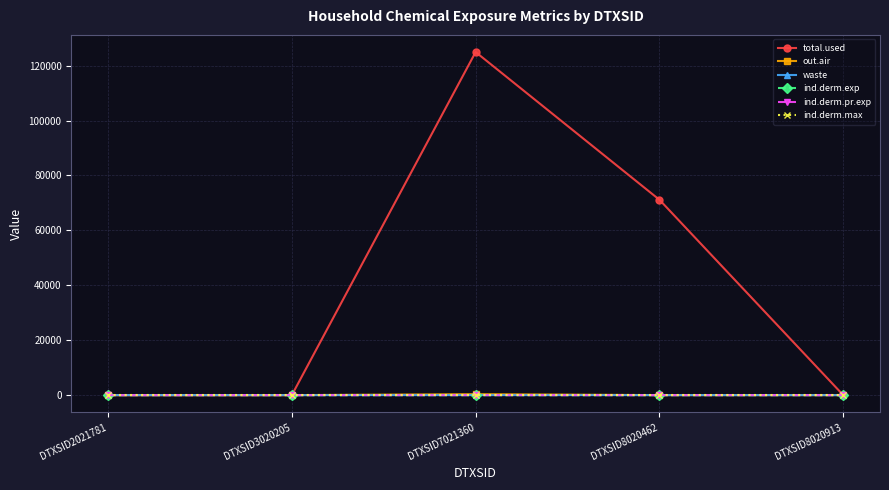

At how many categories does at least one series exceed 120321?

1